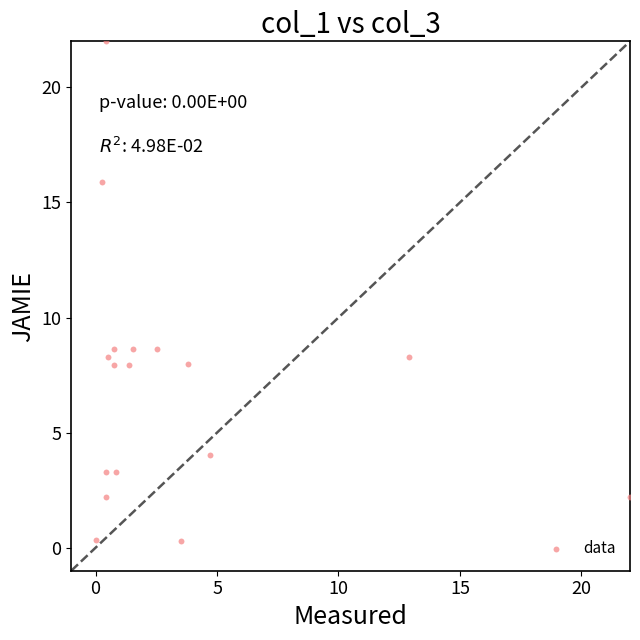

What is the range of Y values (max minus min)?

21.7